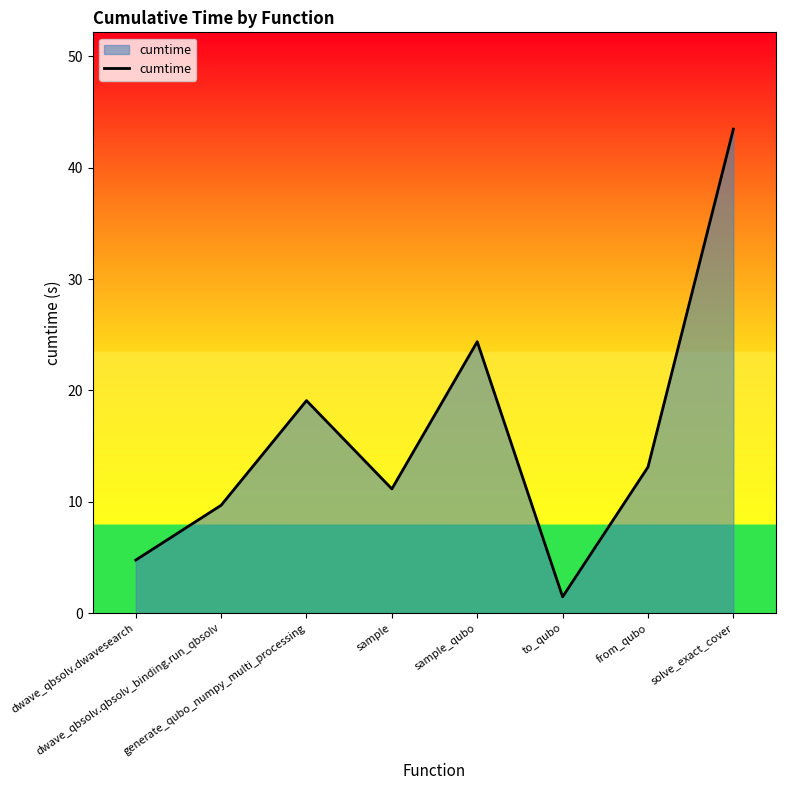

What is the ratio of the value at sample_qubo to the value at to_qubo?

16.6